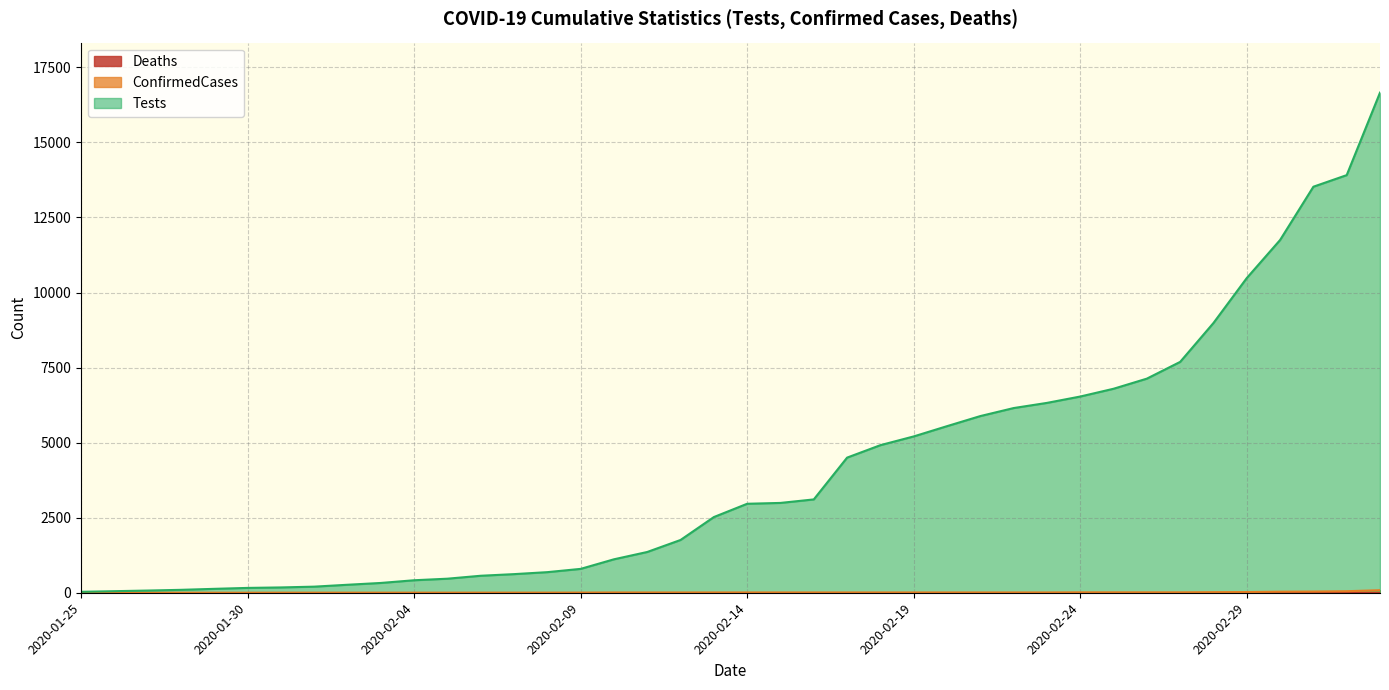

What is the sum of all Tests values?

162884